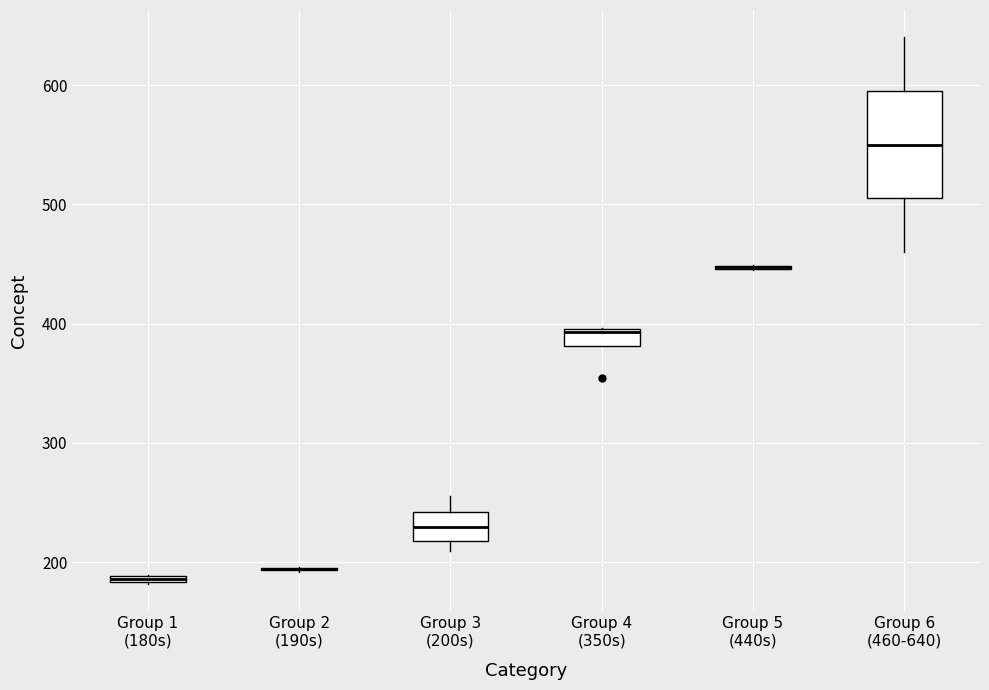

Comparing the boxes themselves (not the whiskers), which one is the tallest?

Group 6 (460-640)